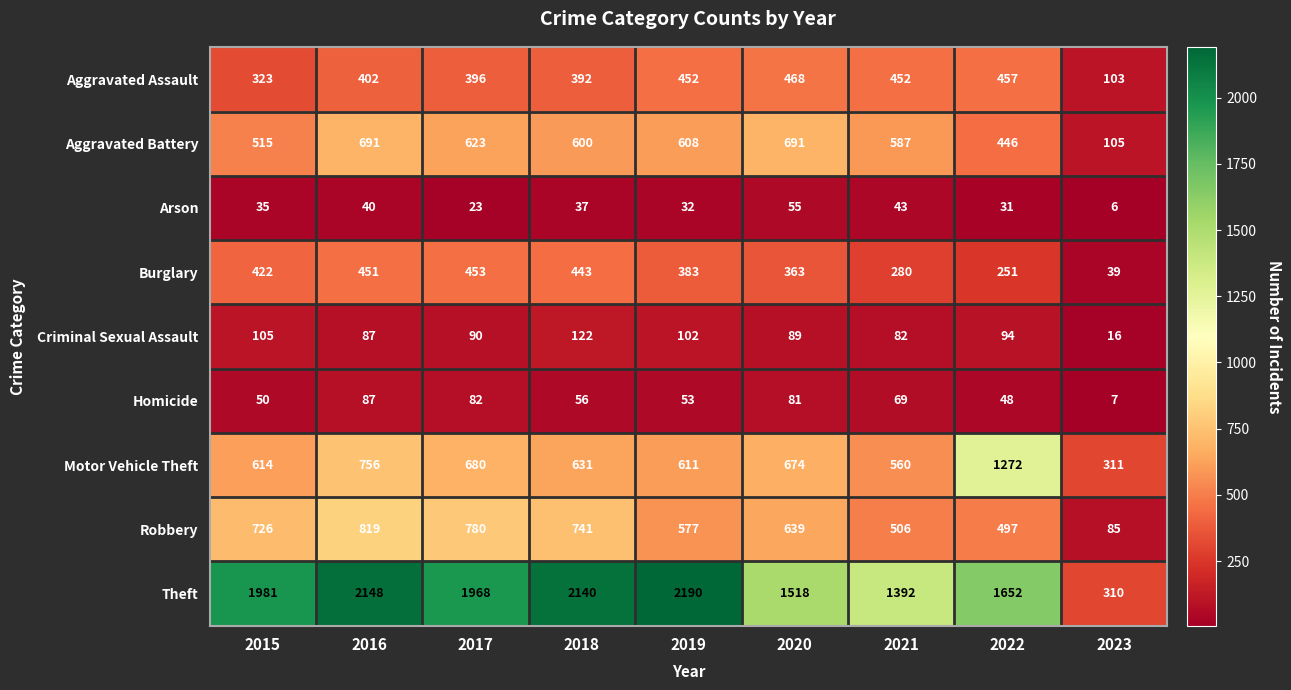

What is the highest value of the Aggravated Battery series?

691